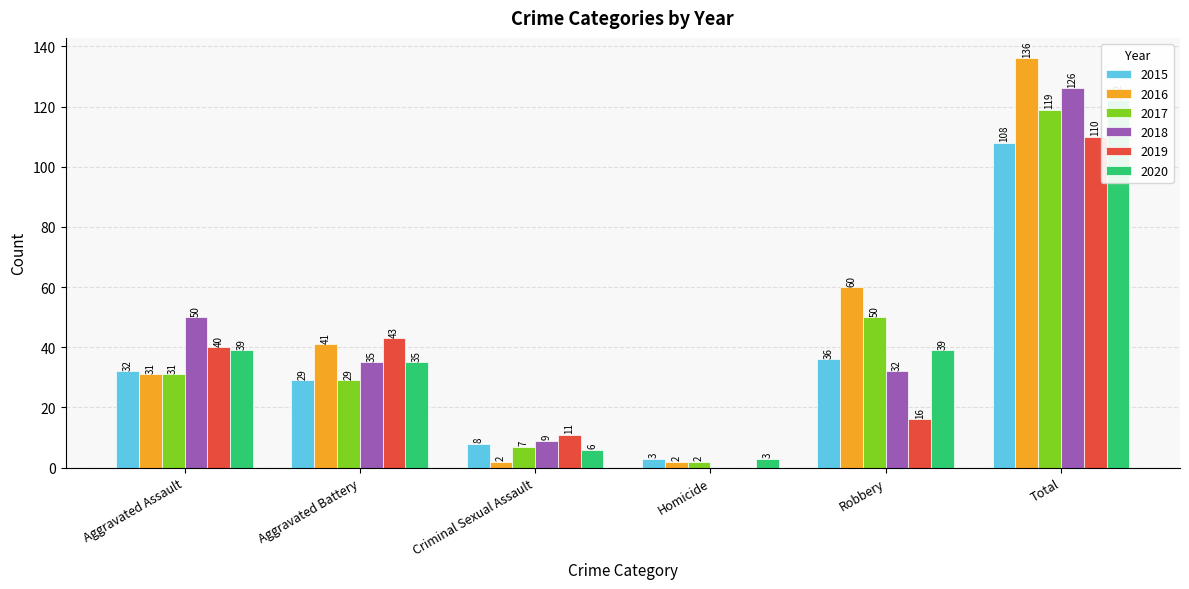

At which label does 2017 first exceed 31?

Robbery